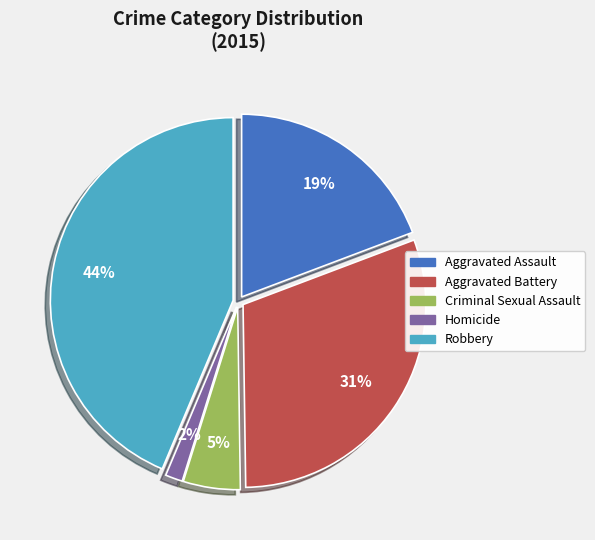

Does Aggravated Battery represent more than half of the total?

No